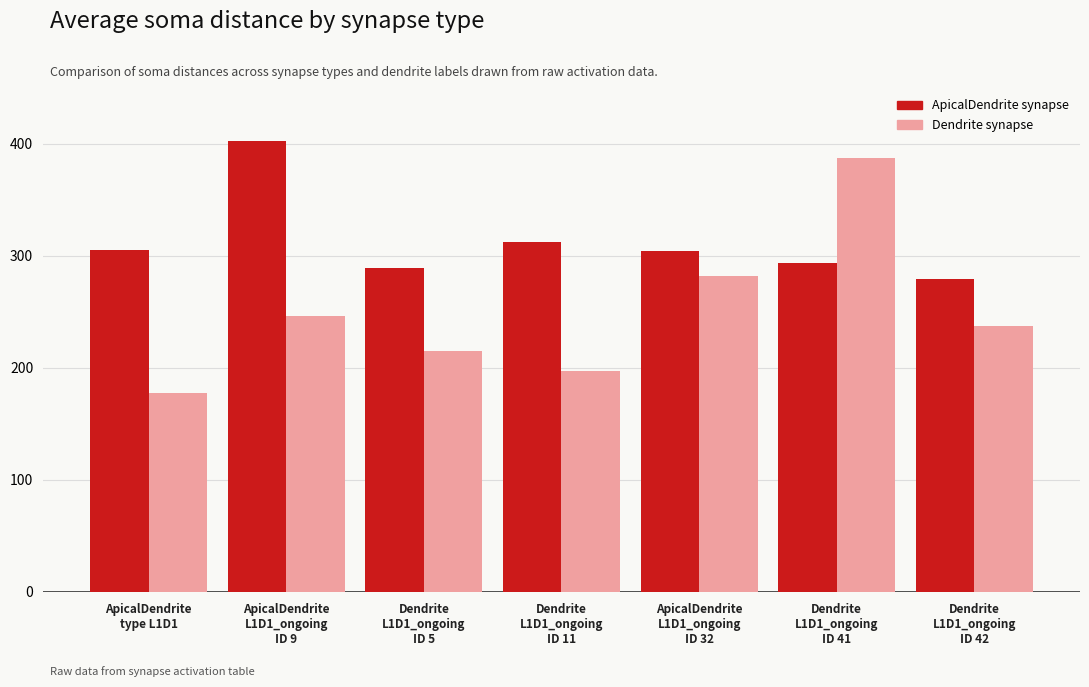

How many series are shown in this chart?

2